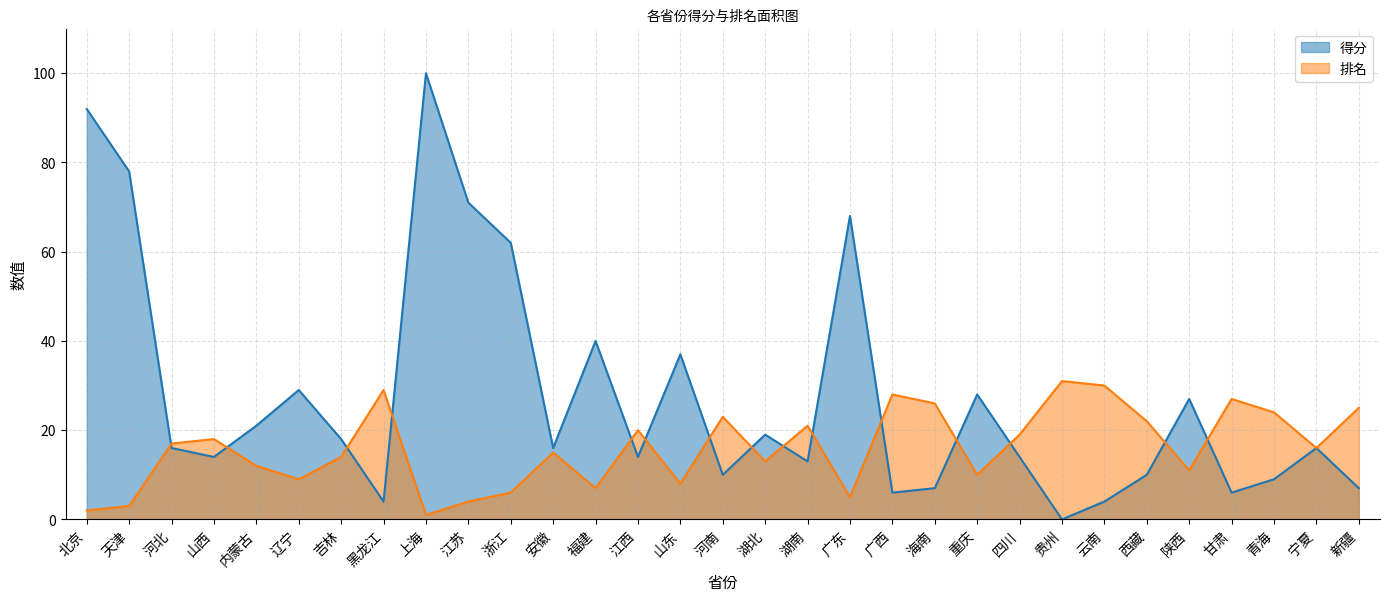

True or false: 排名 and 得分 cross at least once.

True